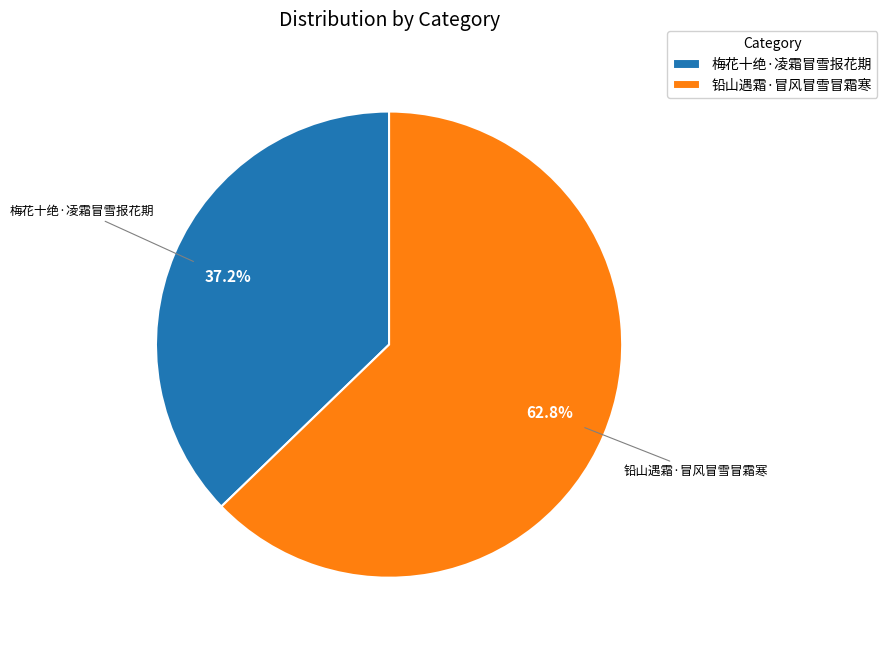

What is the ratio of the value at 铅山遇霜·冒风冒雪冒霜寒 to the value at 梅花十绝·凌霜冒雪报花期?

1.7